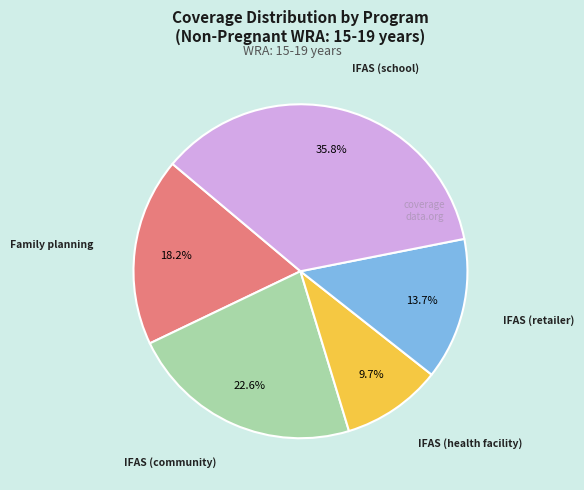

Is there any slice that represents more than half of the pie?

No